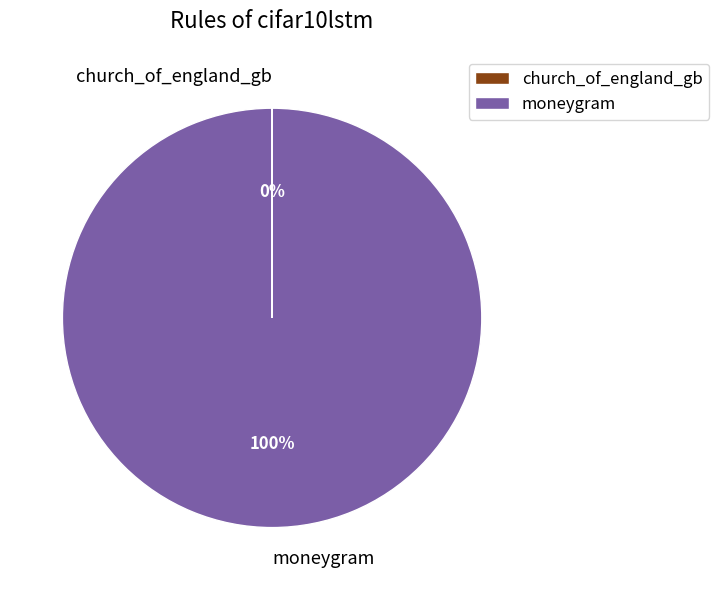

To the nearest percent, what is the average slice percentage?

50%